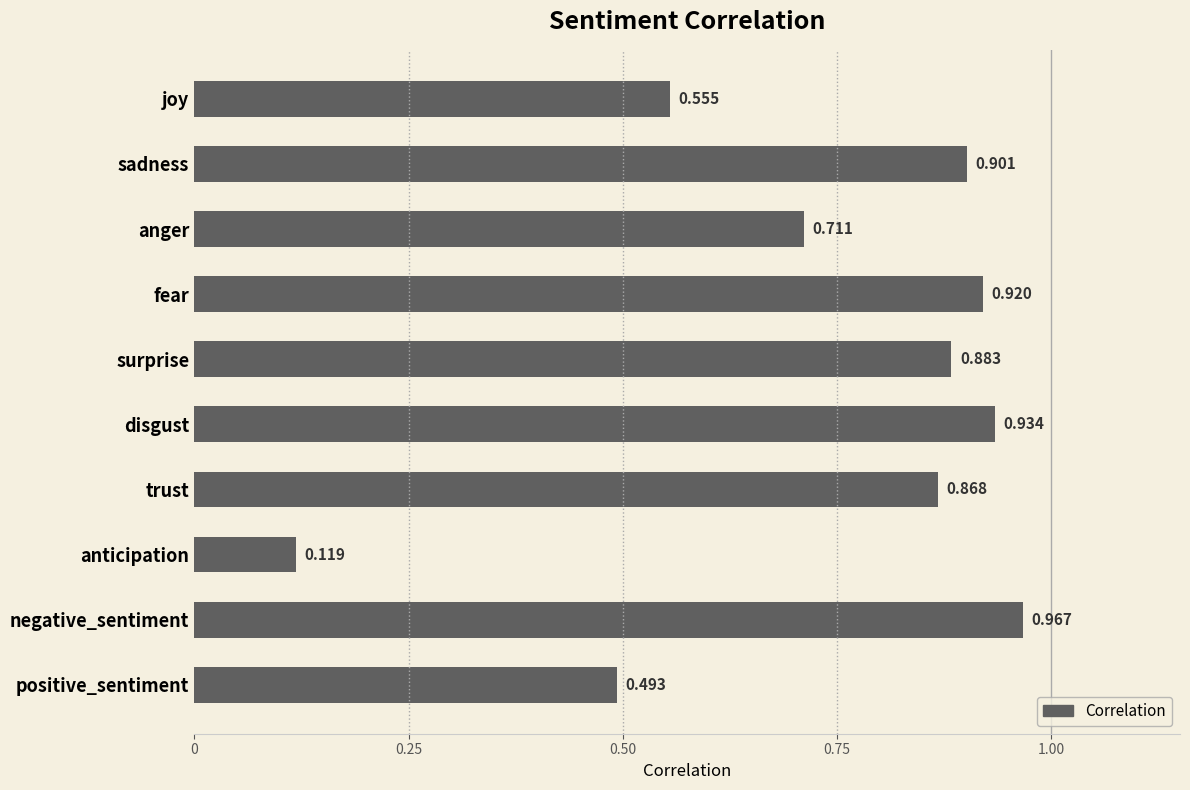

Rank the categories by value from highest to lowest.

negative_sentiment, disgust, fear, sadness, surprise, trust, anger, joy, positive_sentiment, anticipation